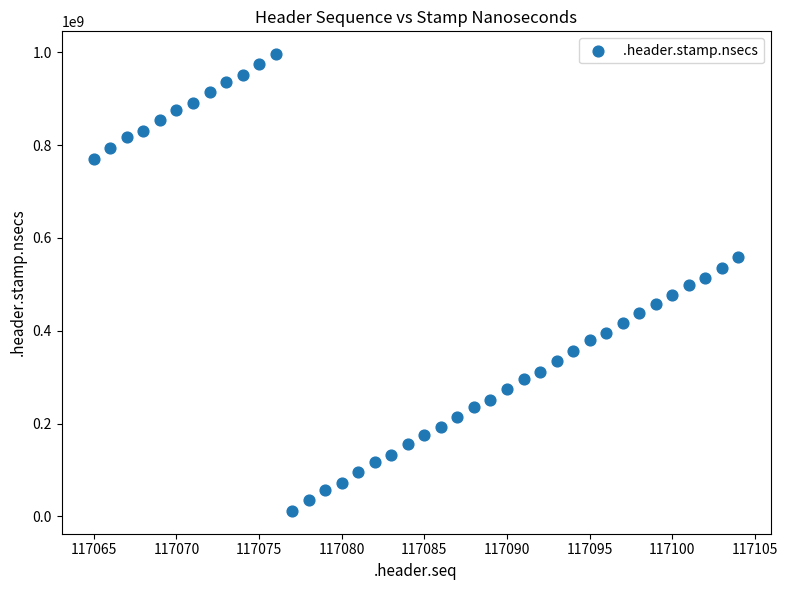

What is the range of X values (max minus min)?

39